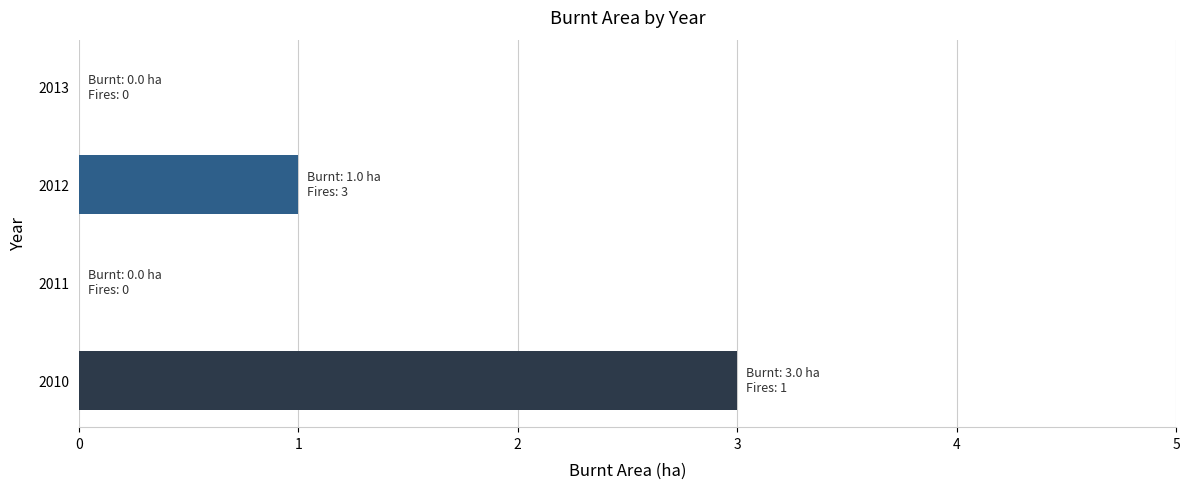

Between 2010 and 2012, which is larger?

2010